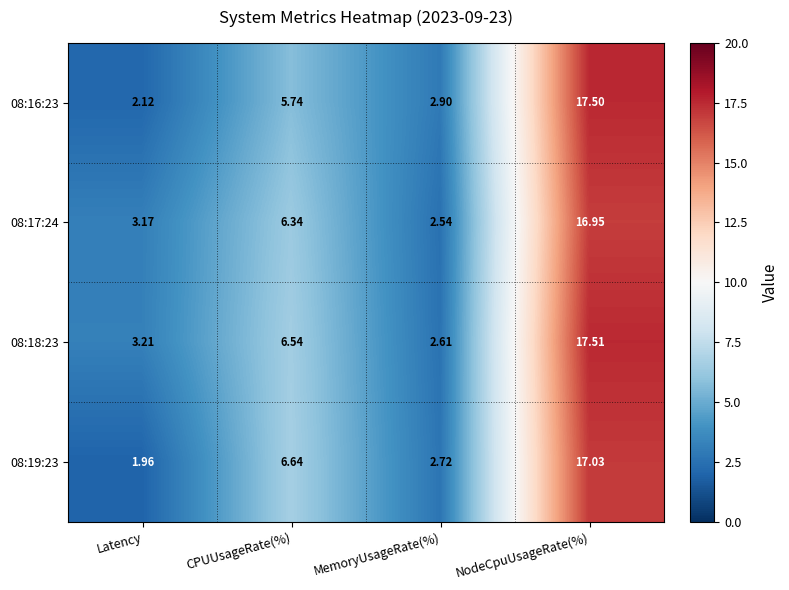

At which label does 08:16:23 reach its minimum?

Latency